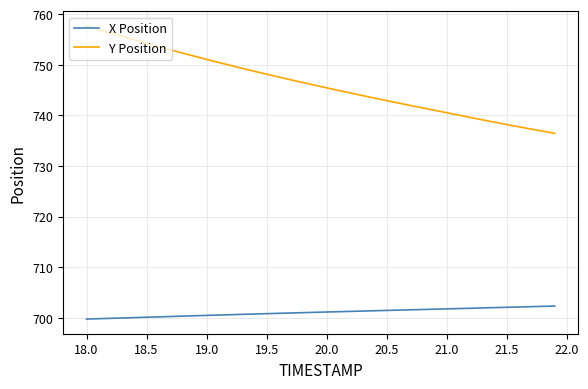

List the series in order of their overall mean, highest first.

Y Position, X Position